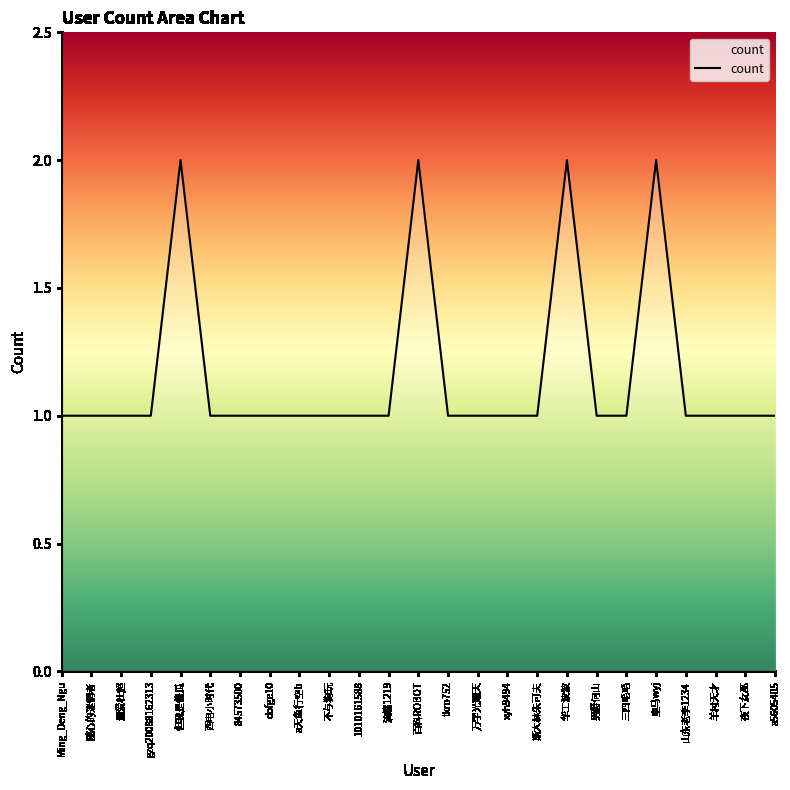

Is this an area chart (filled region under the line)?

No